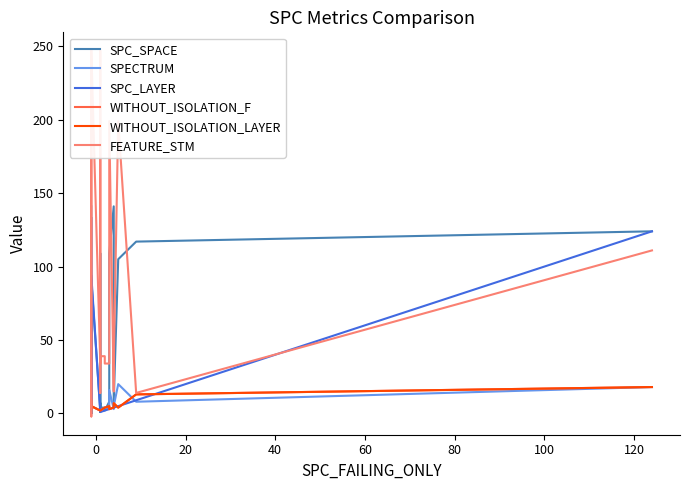

How many intersections are there between WITHOUT_ISOLATION_F and SPECTRUM?

4